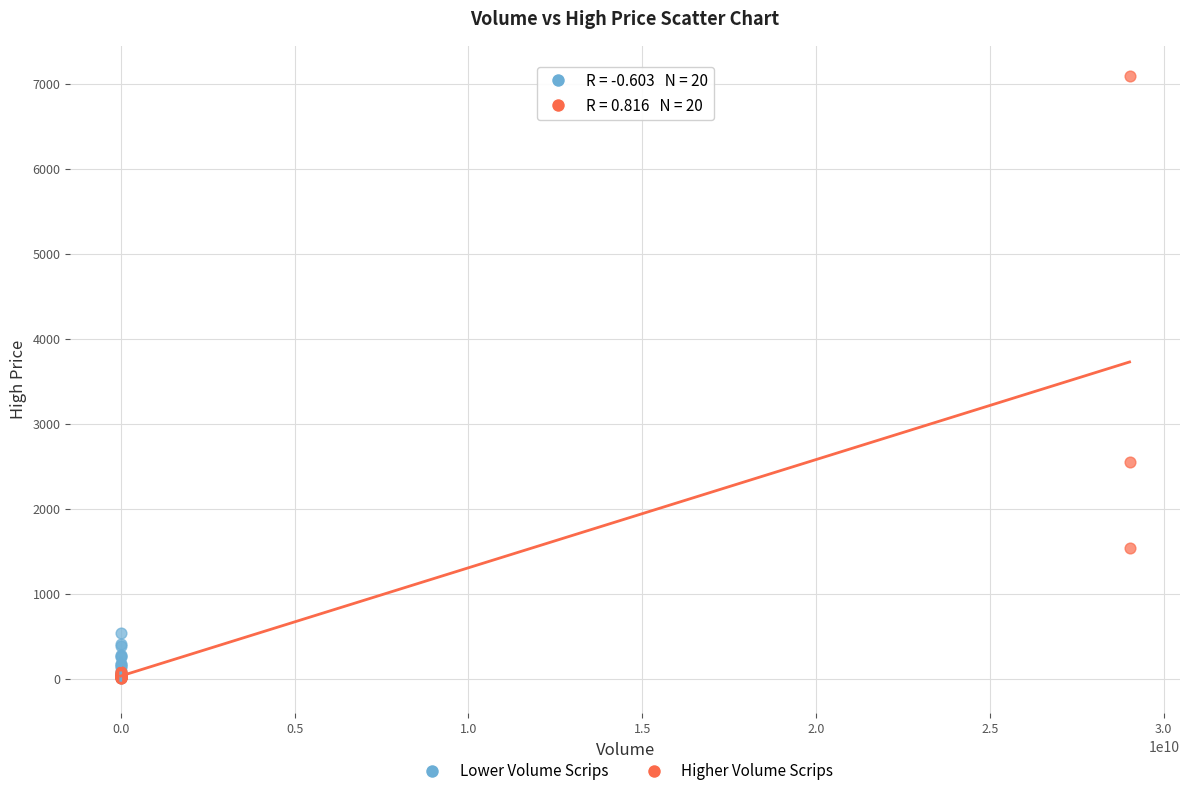

Which series contains the highest Y value?

Higher Volume Scrips